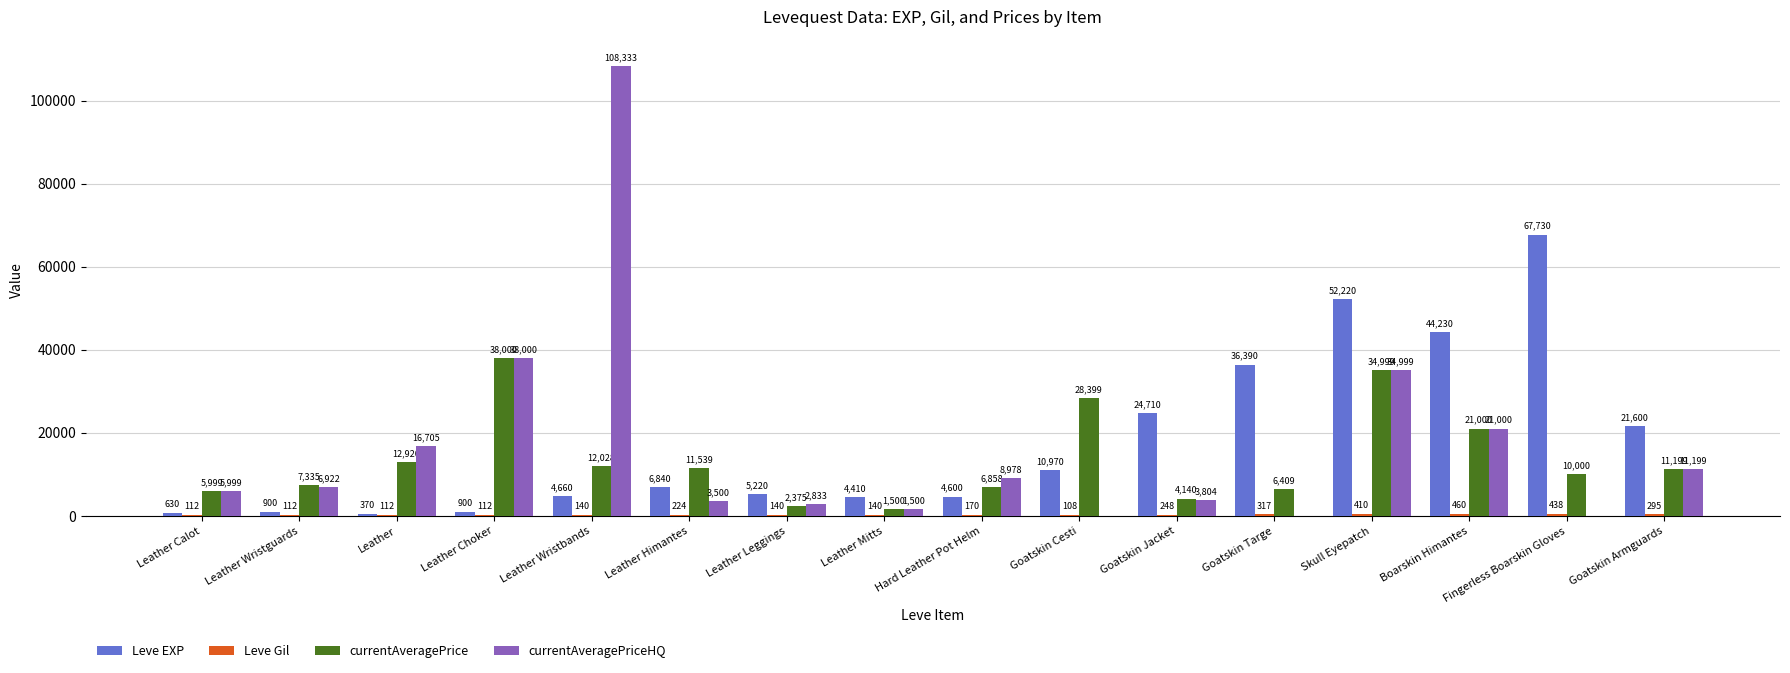

True or false: Leve EXP has a value of 38251 at Goatskin Jacket.

False